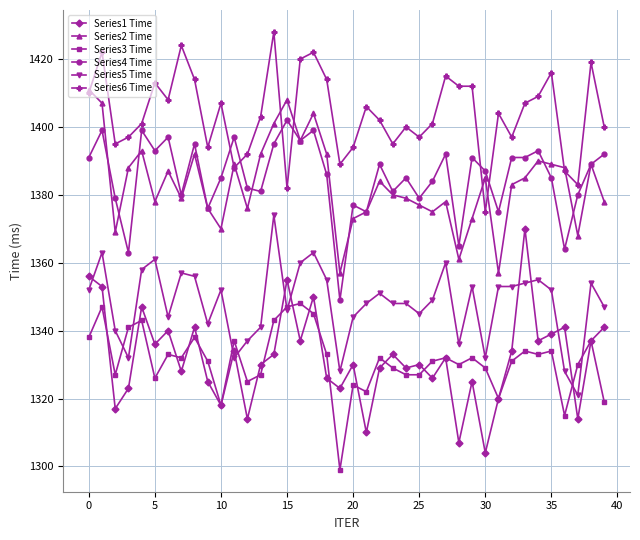

Which series has the largest range (max minus min)?

Series1 Time